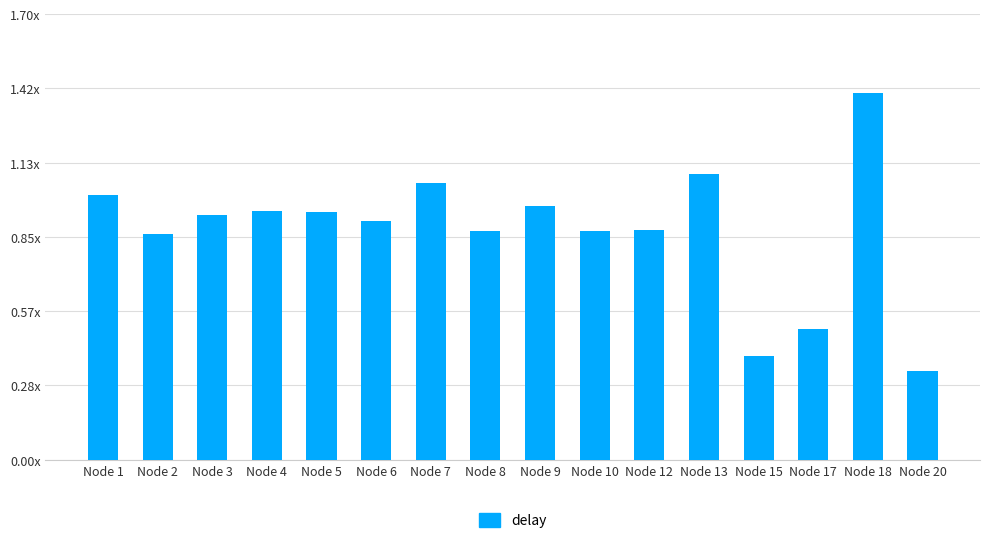

At which category does the chart reach its minimum across all series?

Node 20